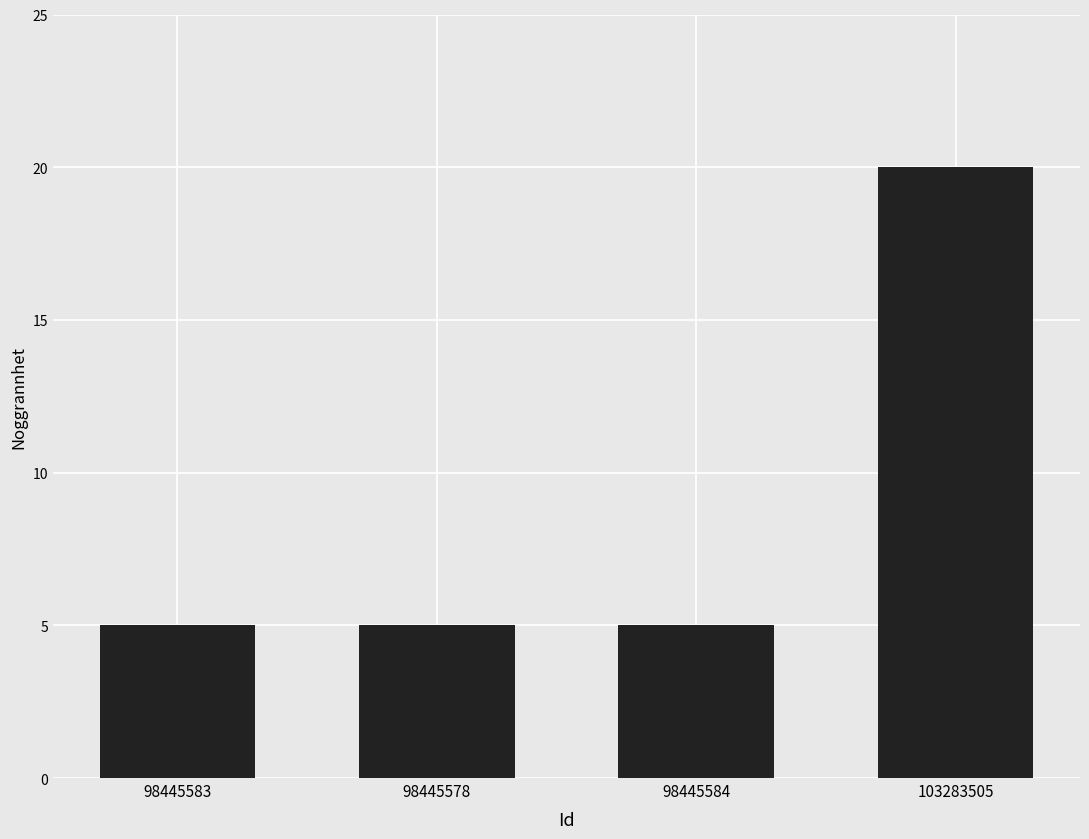

The chart shows a value of 1 at 98445583. True or false?

False